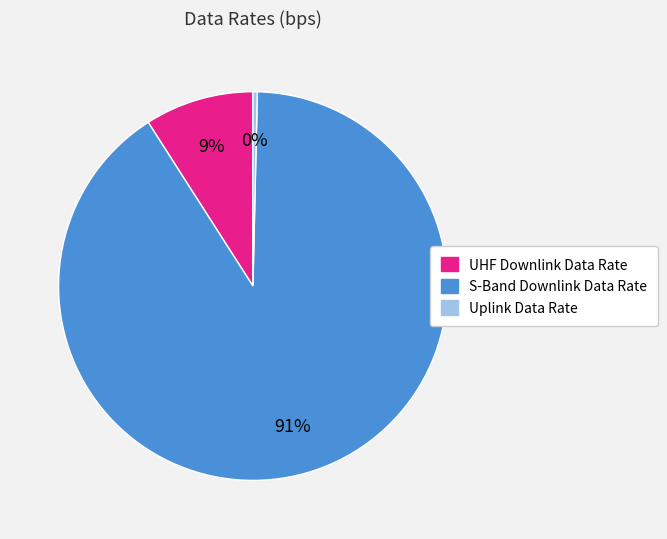

Rank the categories by value from lowest to highest.

Uplink Data Rate, UHF Downlink Data Rate, S-Band Downlink Data Rate